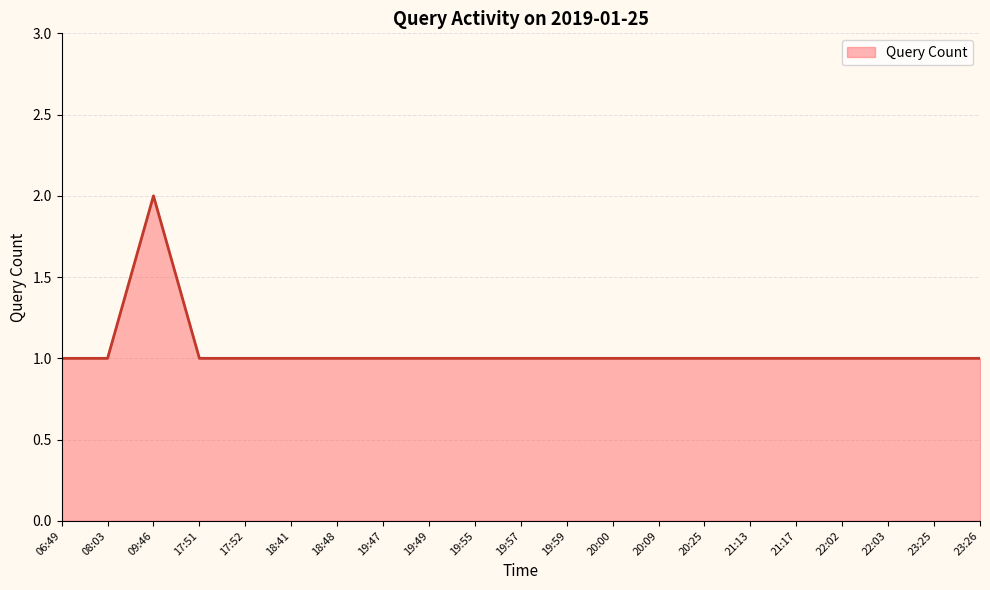

What is the ratio of the value at 18:41 to the value at 22:02?

1.0